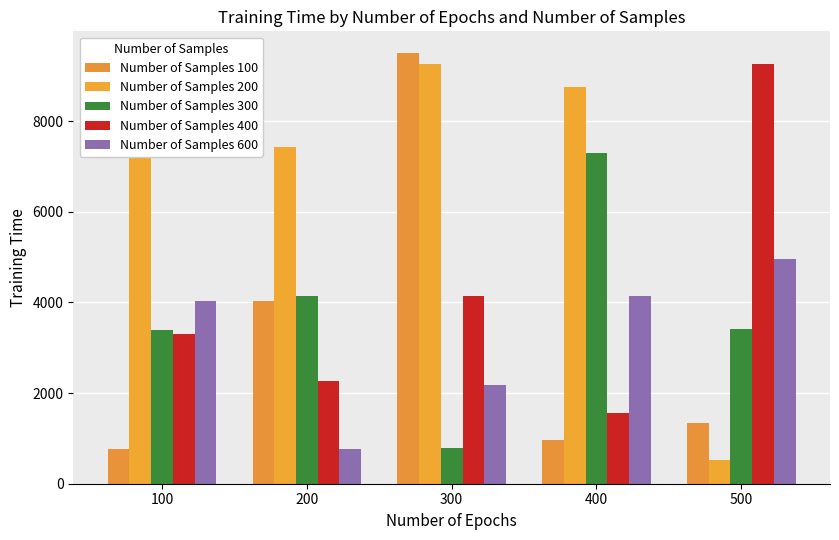

What is the smallest value displayed?

526